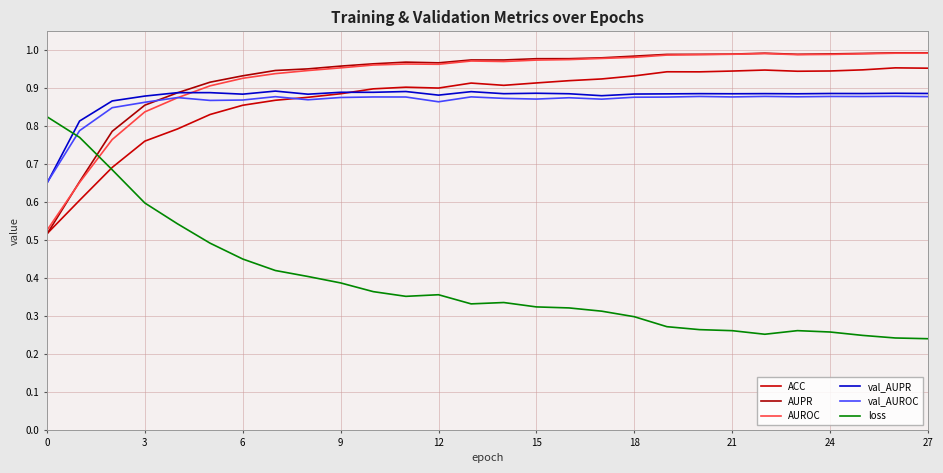

What is the difference between the second highest and second lowest values in the val_AUROC series?

0.1